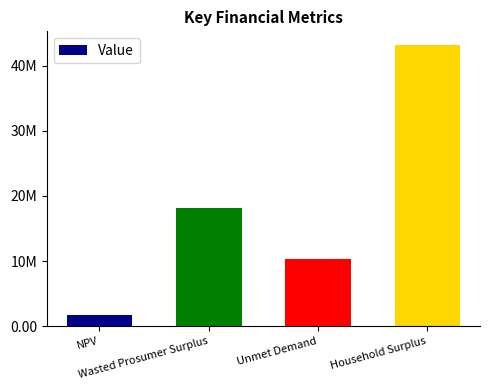

Does the chart contain any negative values?

No